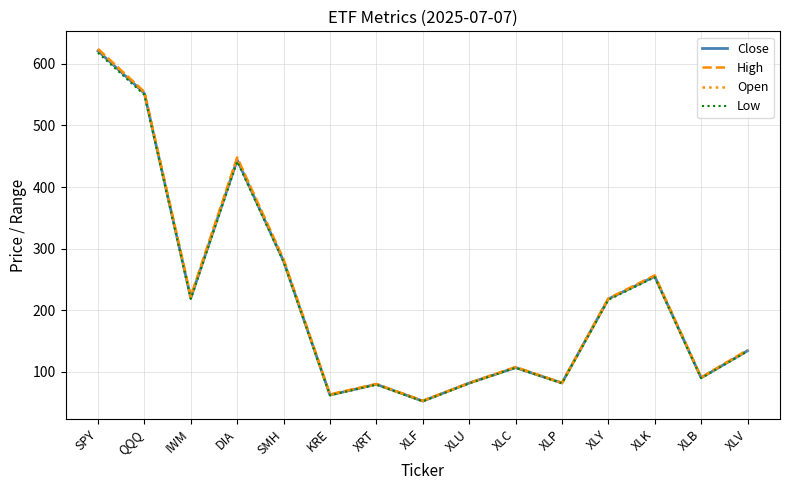

What is the minimum value shown in the chart?

52.4